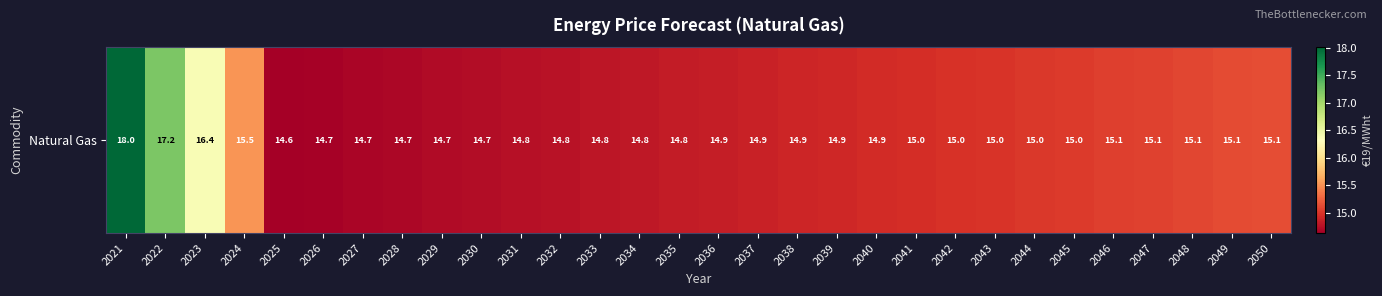

Which category has the highest value across all series?

2021